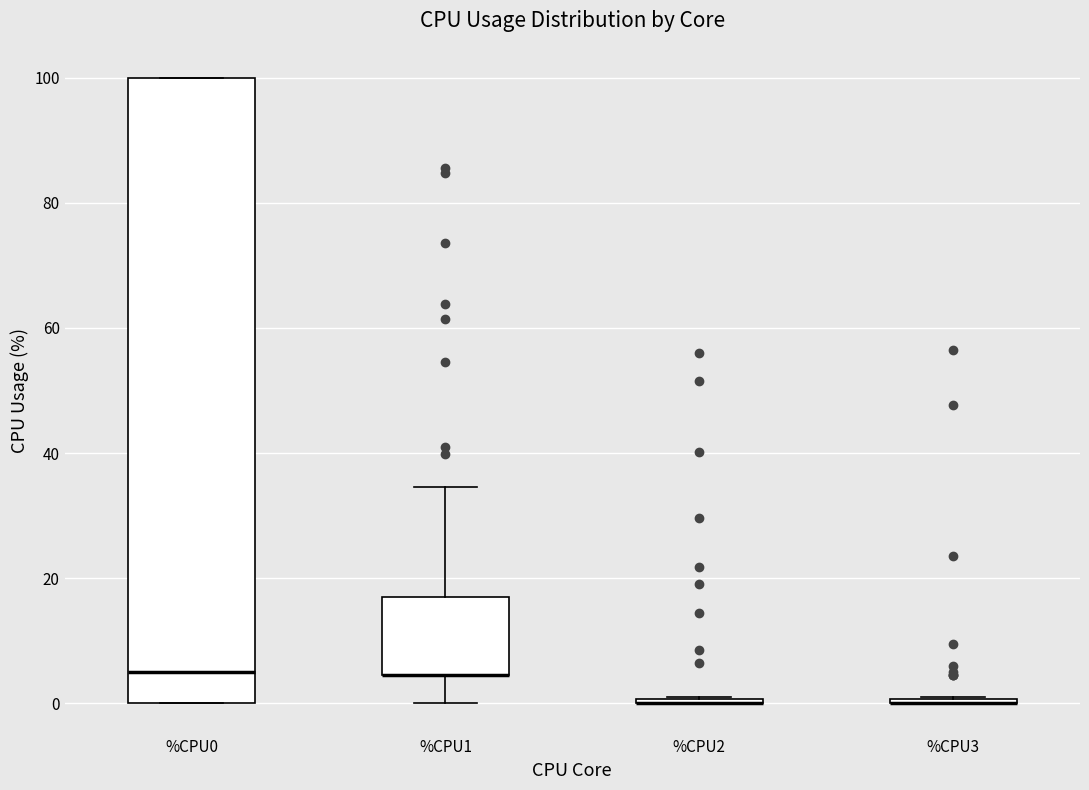

Reading left to right, transcribe this box plot: for each box, give where its median line is, the range the box spans, and where its two whiskers end, as read against the y-axis. The values are not printed on the chart, so give them approximately, as read against the axis.

%CPU0: median 6, box 0 to 100, whiskers 0 to 100
%CPU1: median 4 (drawn on the box's lower edge), box 4 to 18, whiskers 0 to 34
%CPU2: box collapsed to a line at 0, whiskers 0 to 2
%CPU3: box collapsed to a line at 0, whiskers 0 to 2